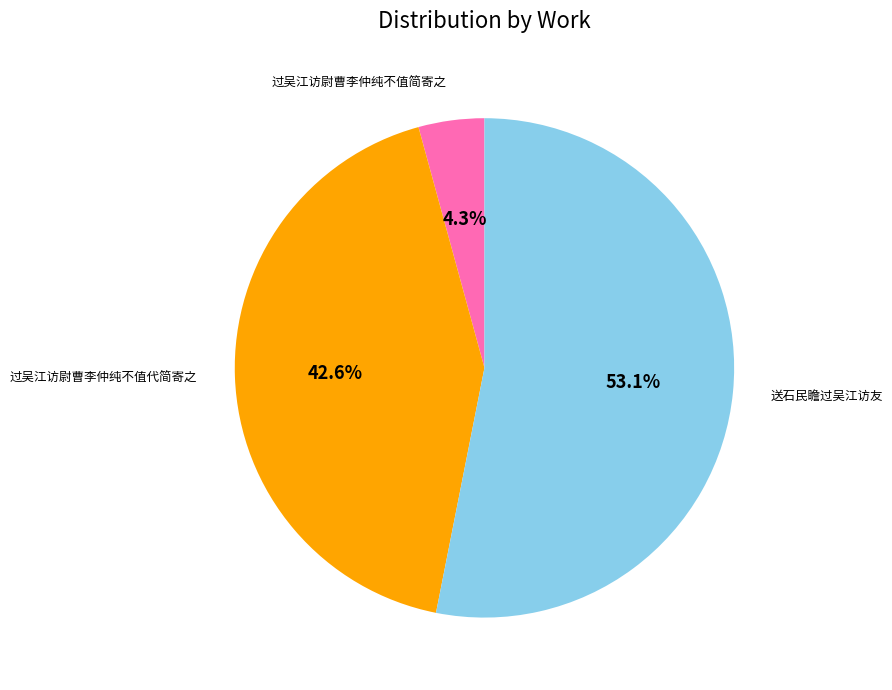

The 送石民瞻过吴江访友 slice represents 53% of the pie. True or false?

True